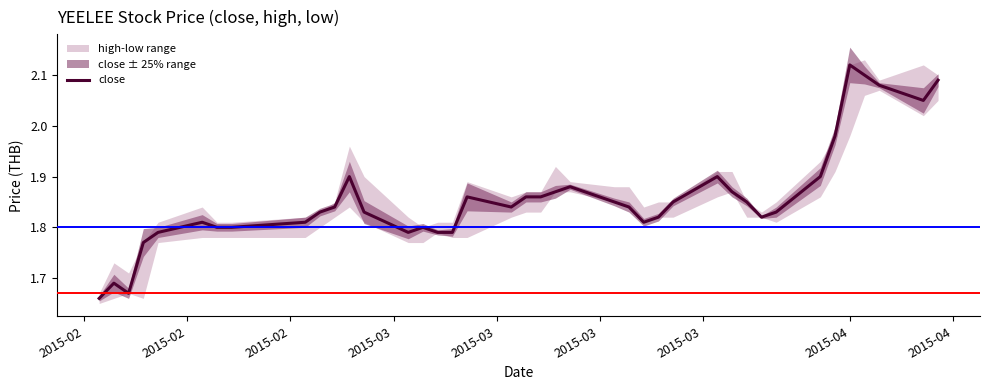

How many points are higher than both their immediate neighbors (excluding endpoints)?

8